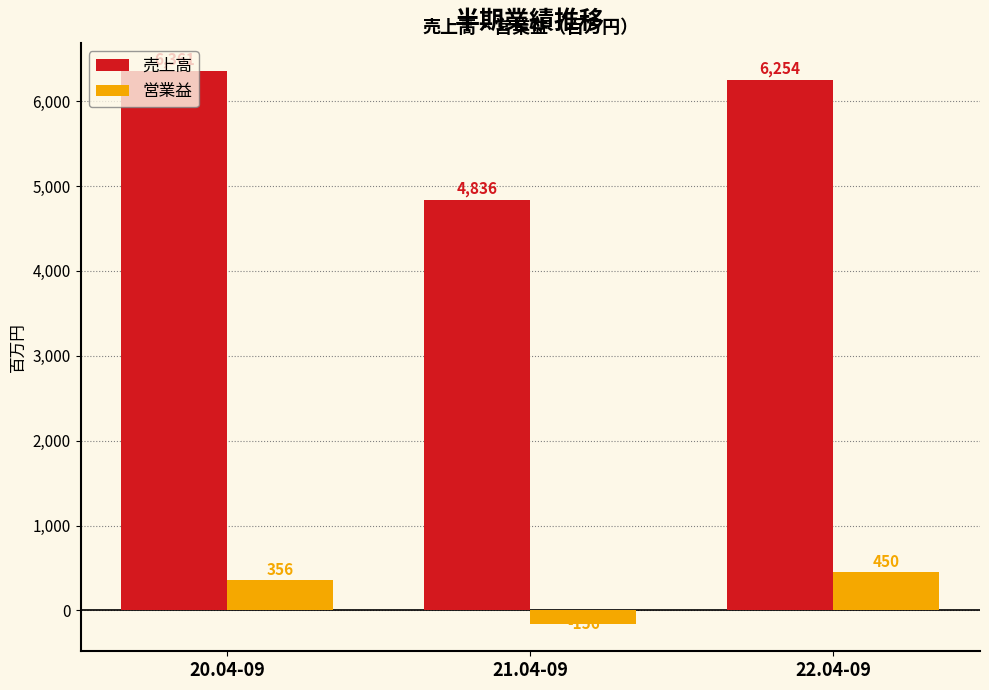

Count the number of data series in this chart.

2